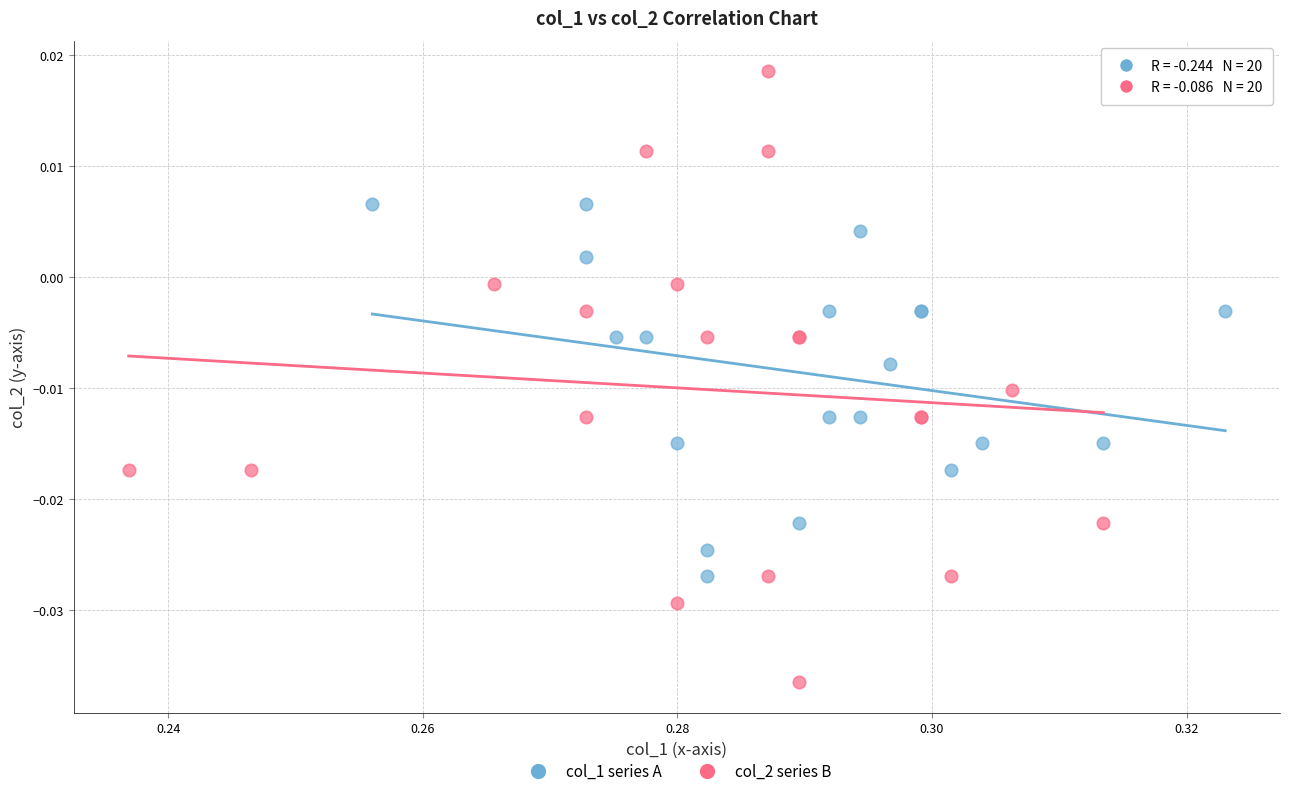

Which series has the largest Y range (max minus min)?

col_2 series B